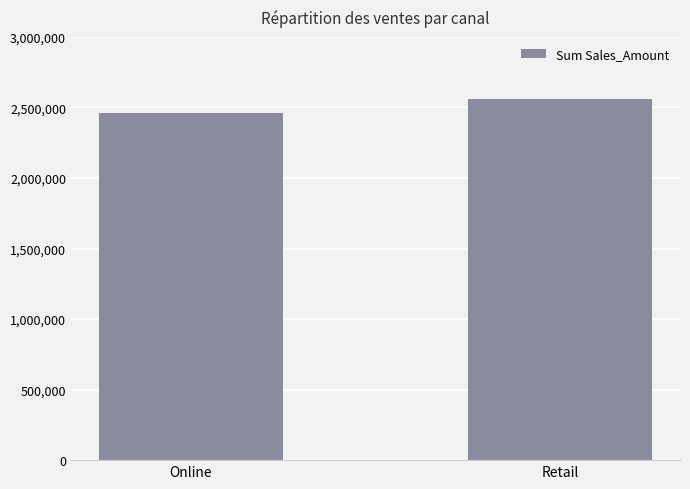

At which label does the data first exceed 2560431?

Retail